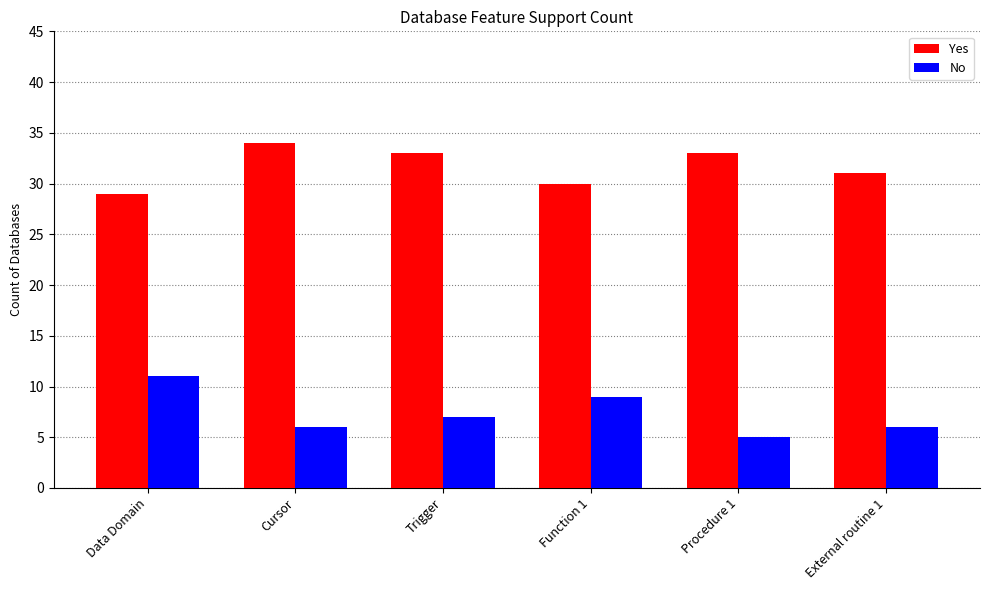

What is the spread (max minus min) of values at External routine 1?

25